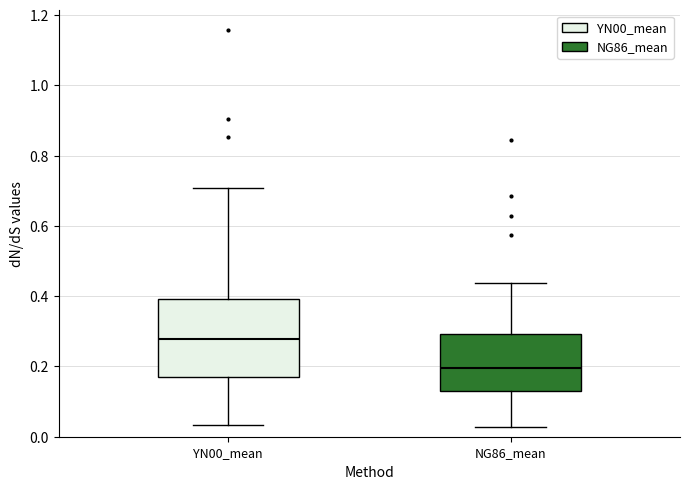

Where does the upper whisker of the box for NG86_mean end on the y-axis? The values are not printed on the chart, so give them approximately, as read against the axis.

0.44